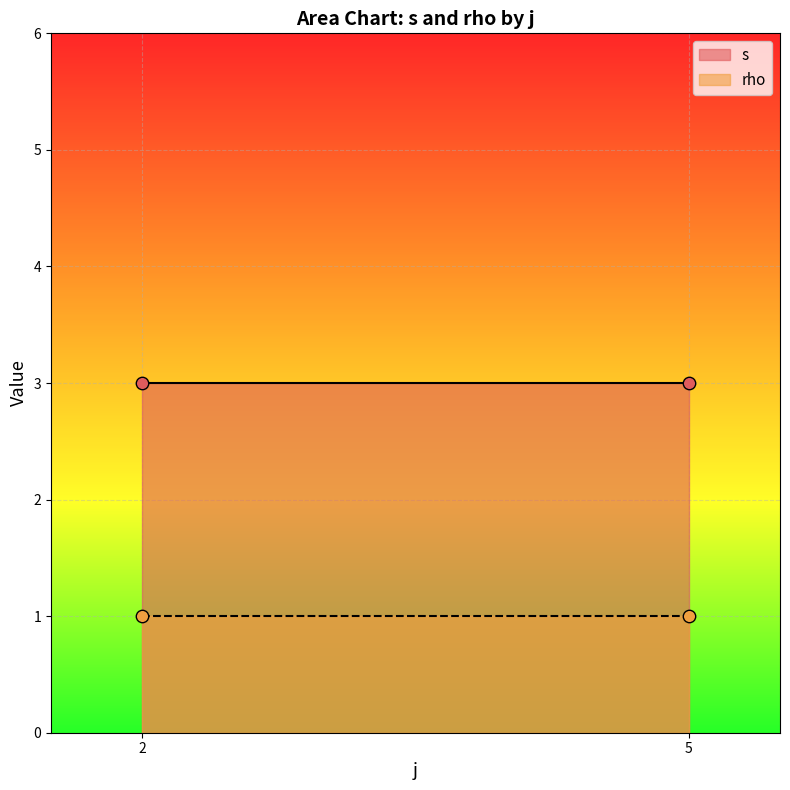

Which series reaches the maximum Y coordinate?

s